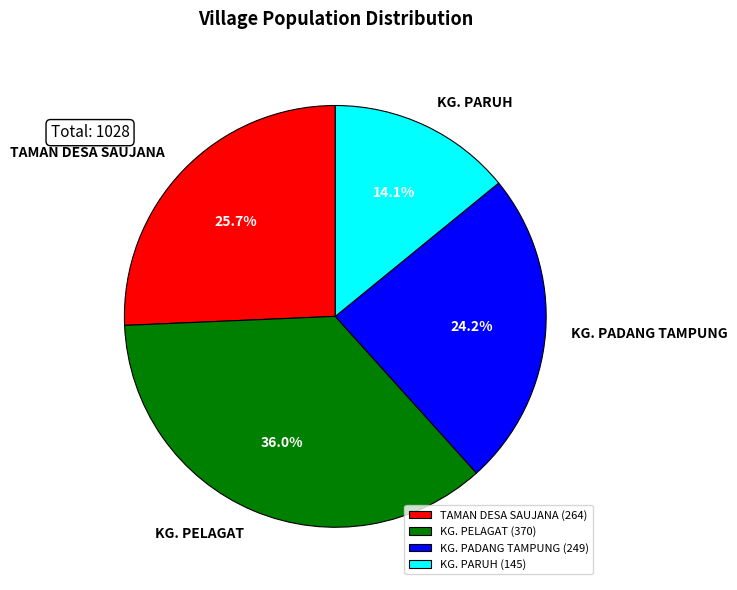

The KG. PADANG TAMPUNG slice represents 24% of the pie. True or false?

True